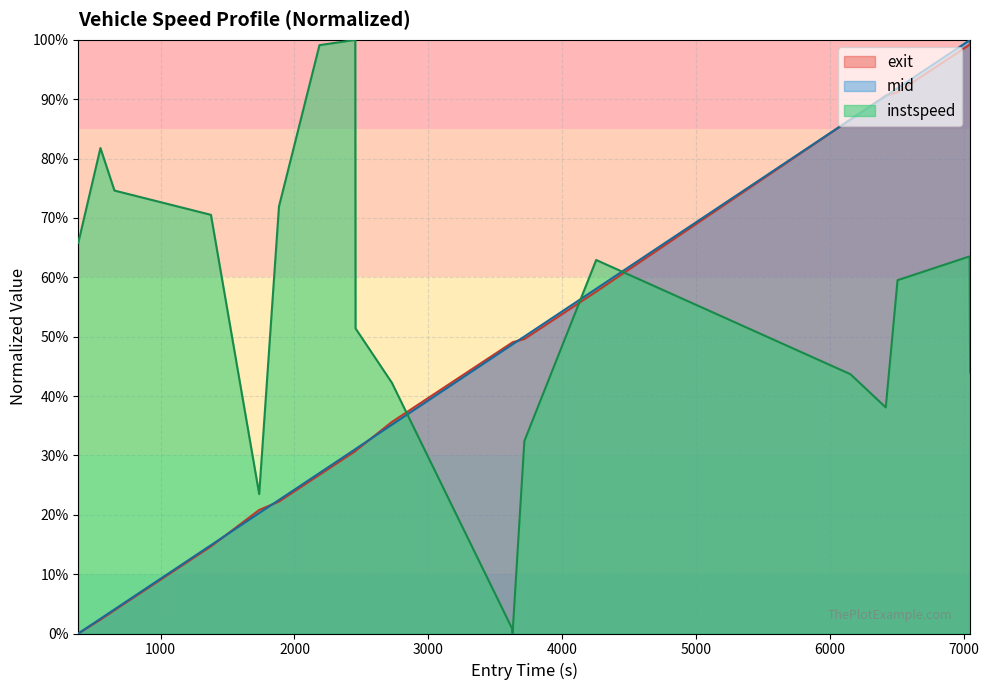

The value of mid_norm at 18 is 0.4. True or false?

False